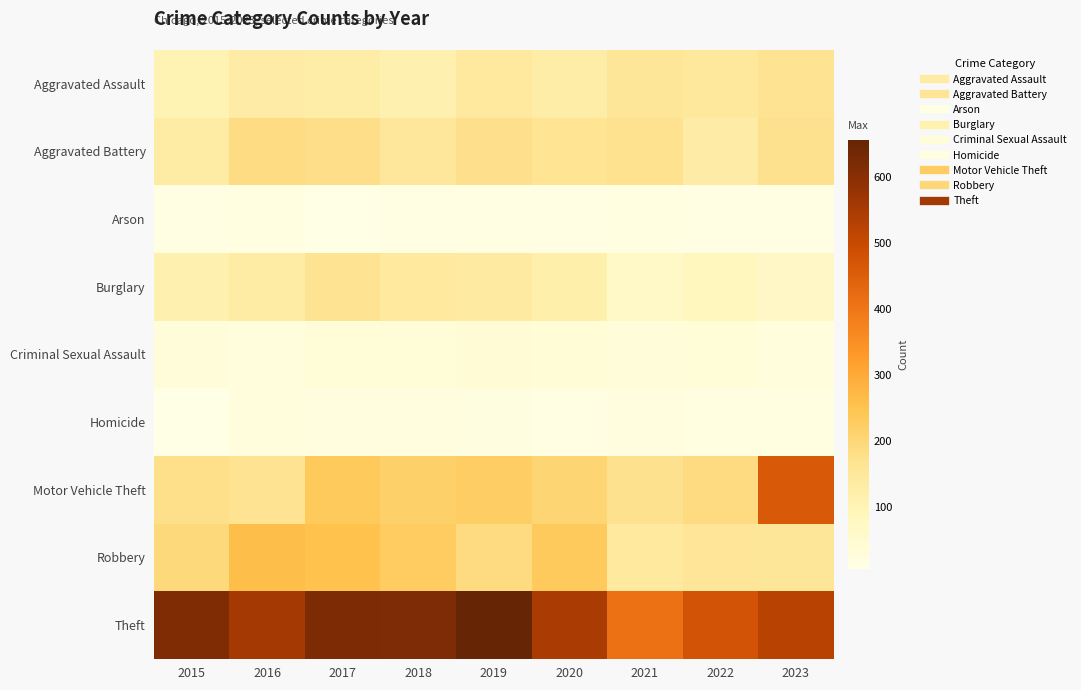

Reading right to left, what are all the values shown in this chart?

Aggravated Assault: 2023=168	2022=146	2021=154	2020=127	2019=145	2018=111	2017=126	2016=130	2015=104
Aggravated Battery: 2023=172	2022=129	2021=170	2020=165	2019=175	2018=153	2017=180	2016=185	2015=132
Arson: 2023=11	2022=12	2021=14	2020=11	2019=10	2018=9	2017=6	2016=14	2015=10
Burglary: 2023=67	2022=86	2021=65	2020=120	2019=139	2018=142	2017=167	2016=132	2015=114
Criminal Sexual Assault: 2023=24	2022=32	2021=30	2020=36	2019=40	2018=33	2017=32	2016=26	2015=29
Homicide: 2023=14	2022=16	2021=20	2020=13	2019=17	2018=23	2017=22	2016=25	2015=8
Motor Vehicle Theft: 2023=462	2022=188	2021=173	2020=205	2019=223	2018=218	2017=234	2016=167	2015=178
Robbery: 2023=155	2022=157	2021=141	2020=234	2019=187	2018=229	2017=253	2016=259	2015=194
Theft: 2023=526	2022=478	2021=409	2020=545	2019=656	2018=616	2017=619	2016=555	2015=615